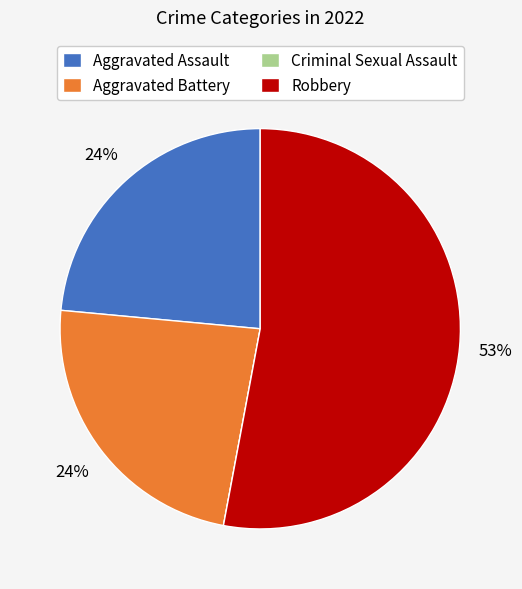

To the nearest percent, what portion does Aggravated Assault represent?

24%